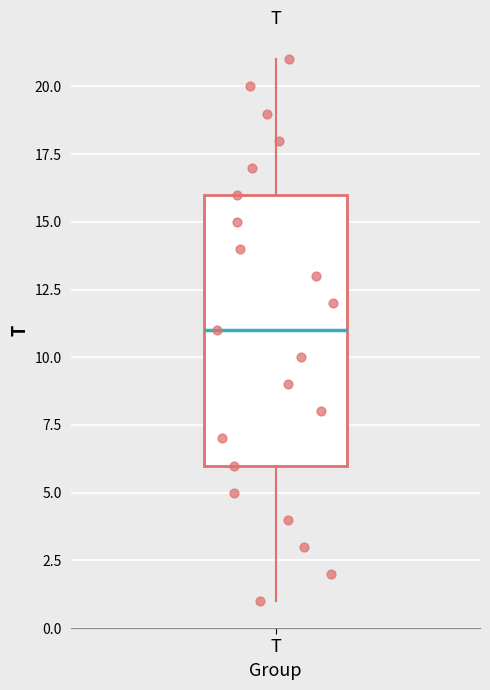

Where does the lower whisker of the box for T end on the y-axis? The values are not printed on the chart, so give them approximately, as read against the axis.

1